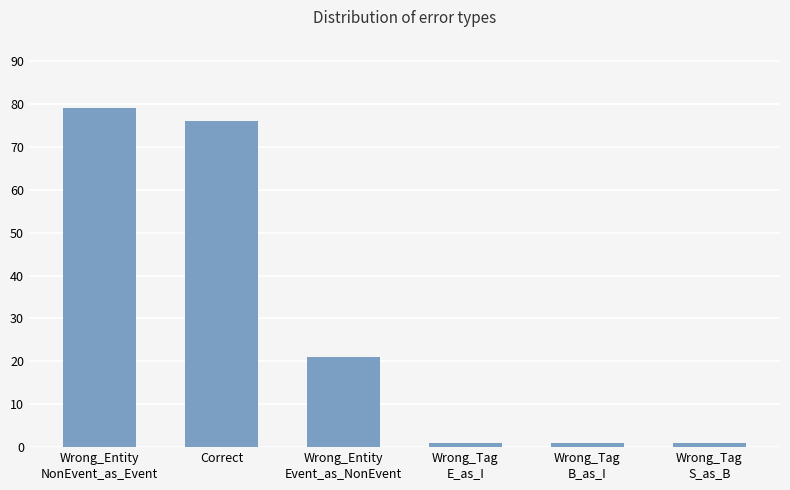

What position from the left is Correct?

2